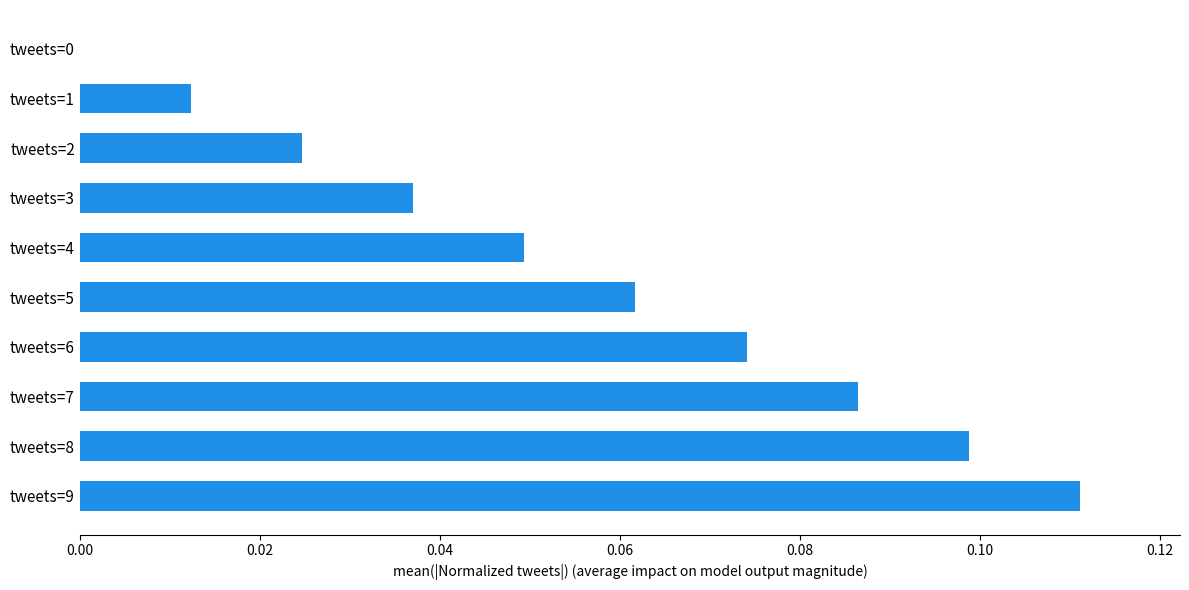

Does the chart contain stacked bars?

No